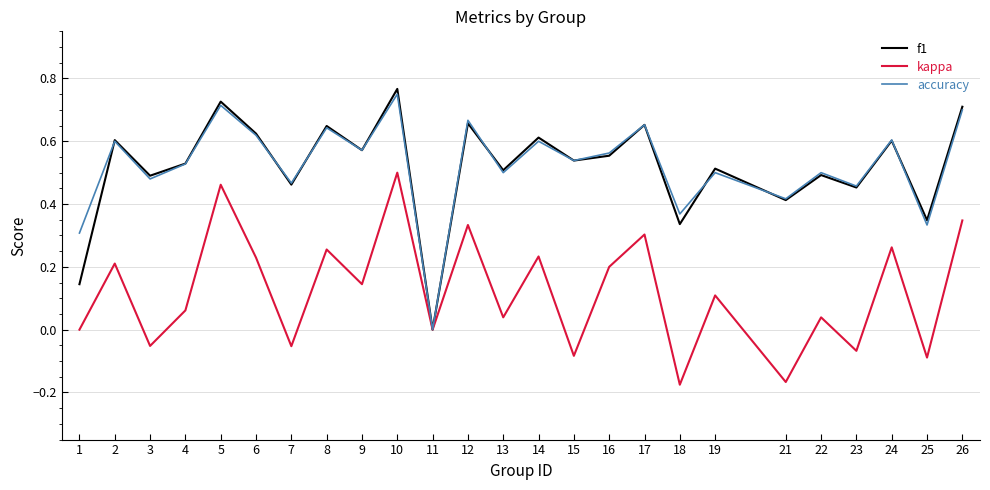

The accuracy series shows 0.4 at 21. True or false?

True